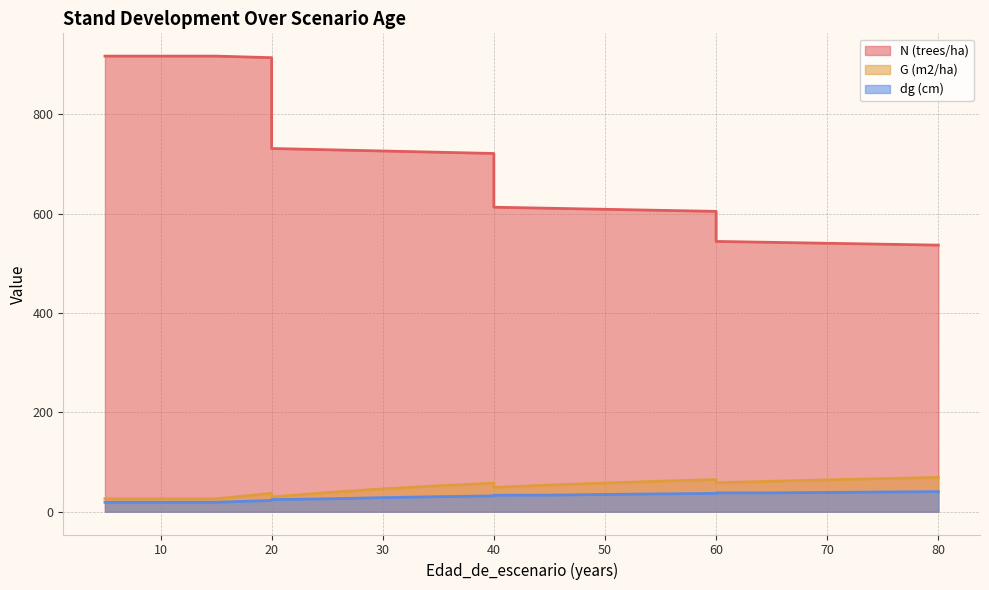

How many values in the dg (cm) series are below 33?

10